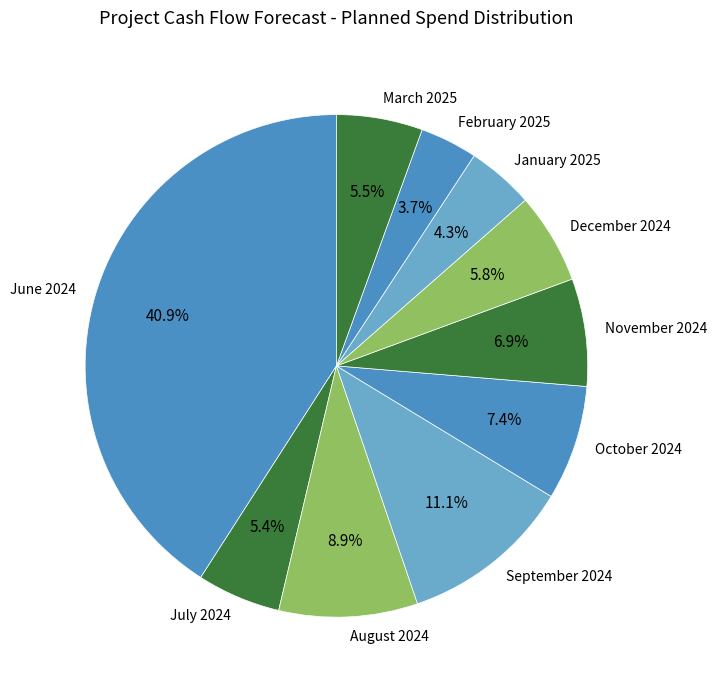

Is there a majority slice in this chart?

No